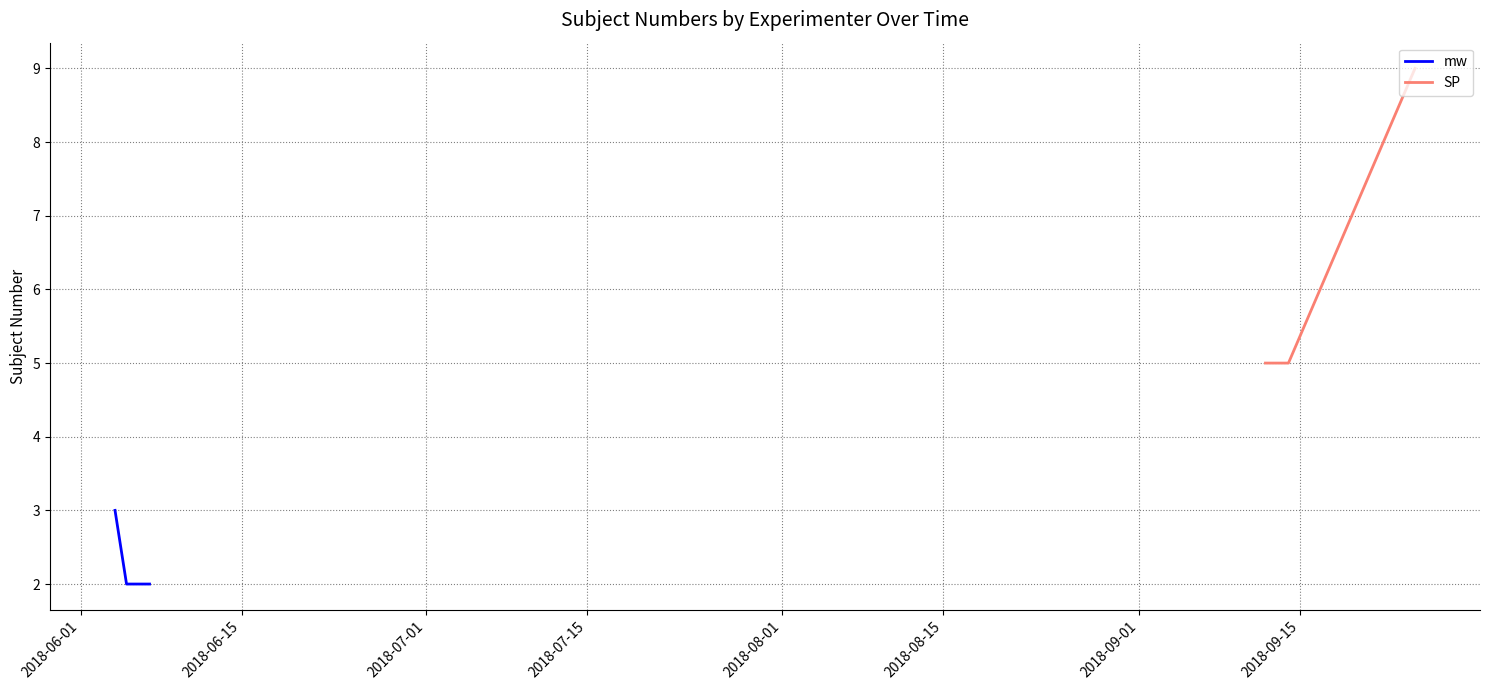

How many data points in mw are above 2?

1